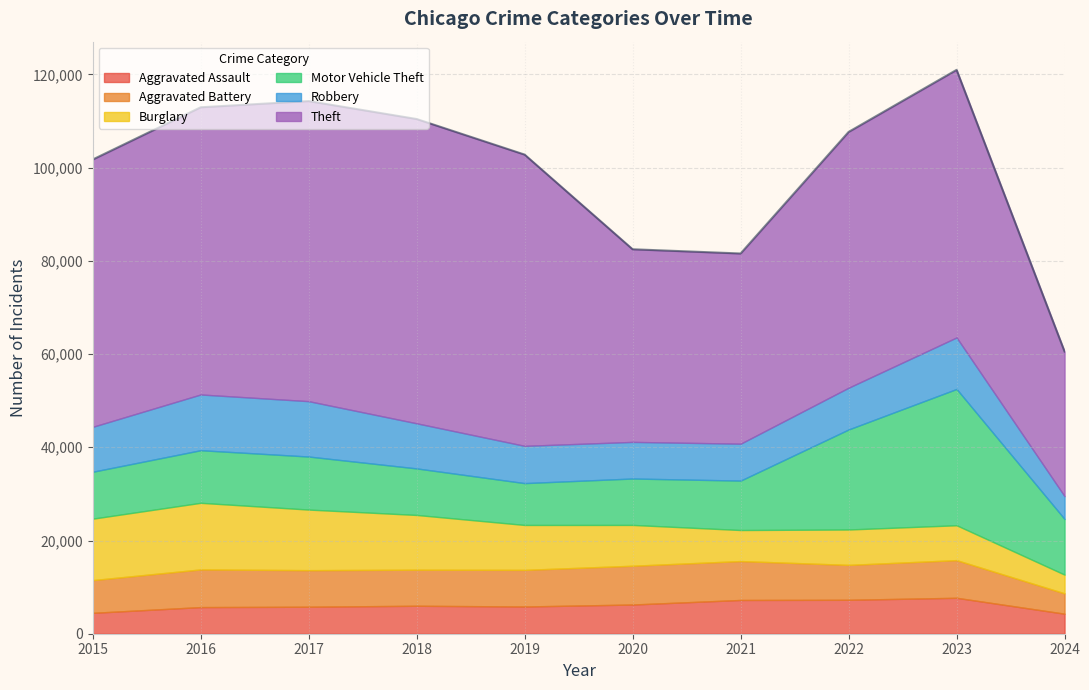

The value of Robbery at 2016 is 20423. True or false?

False